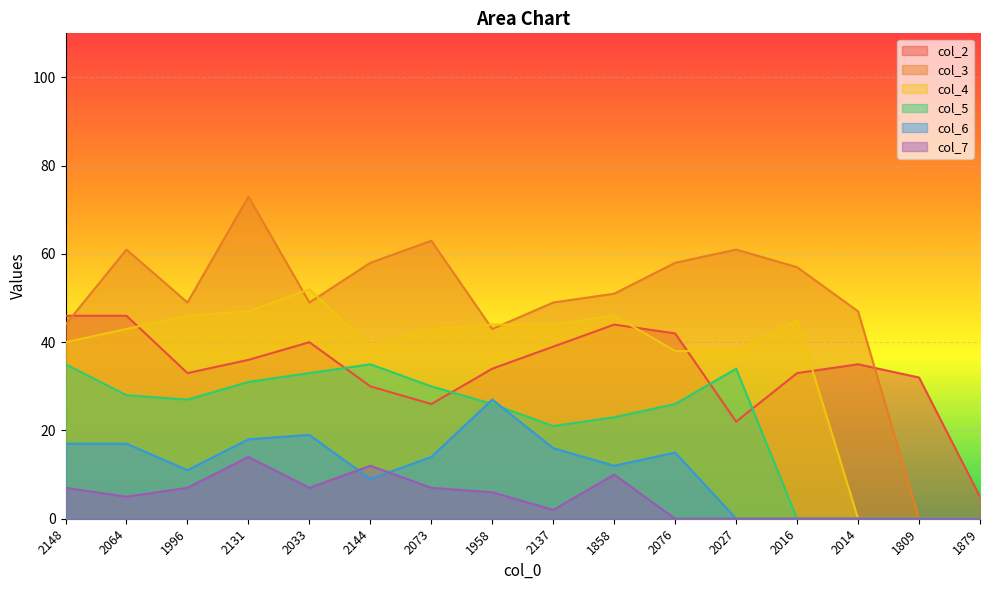

True or false: col_4 and col_6 intersect in this chart.

False